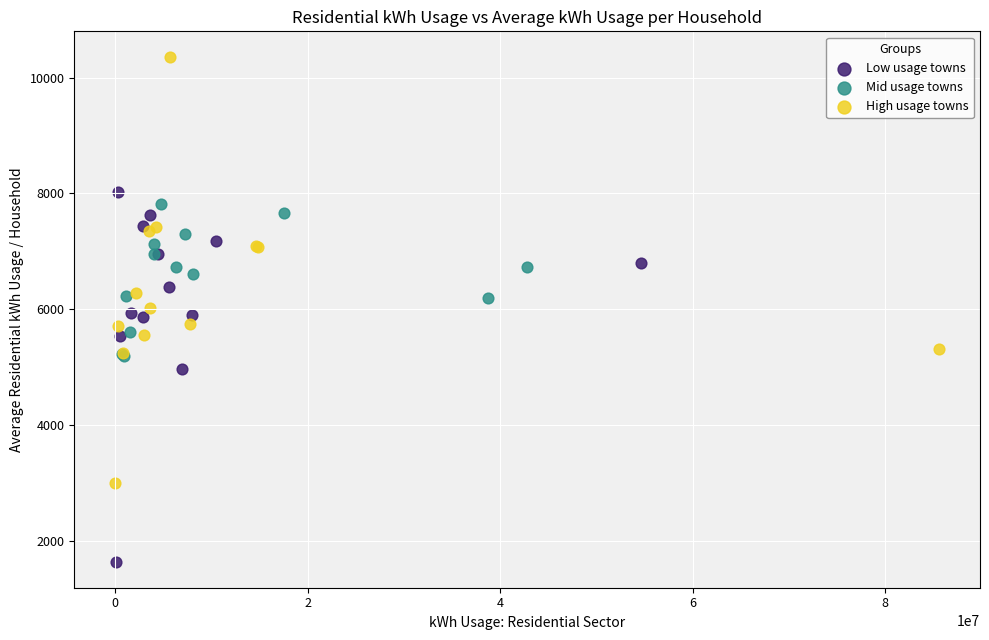

What are all the series names shown in the legend?

Low usage towns, Mid usage towns, High usage towns